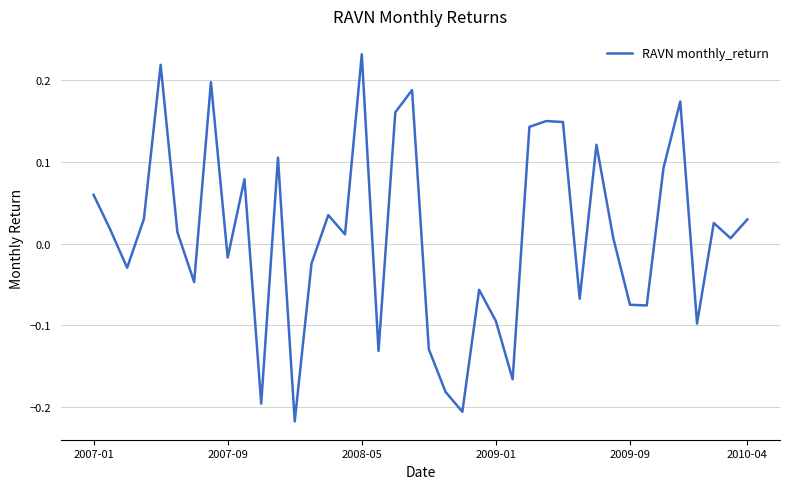

What is the difference between the maximum and minimum values?

0.5